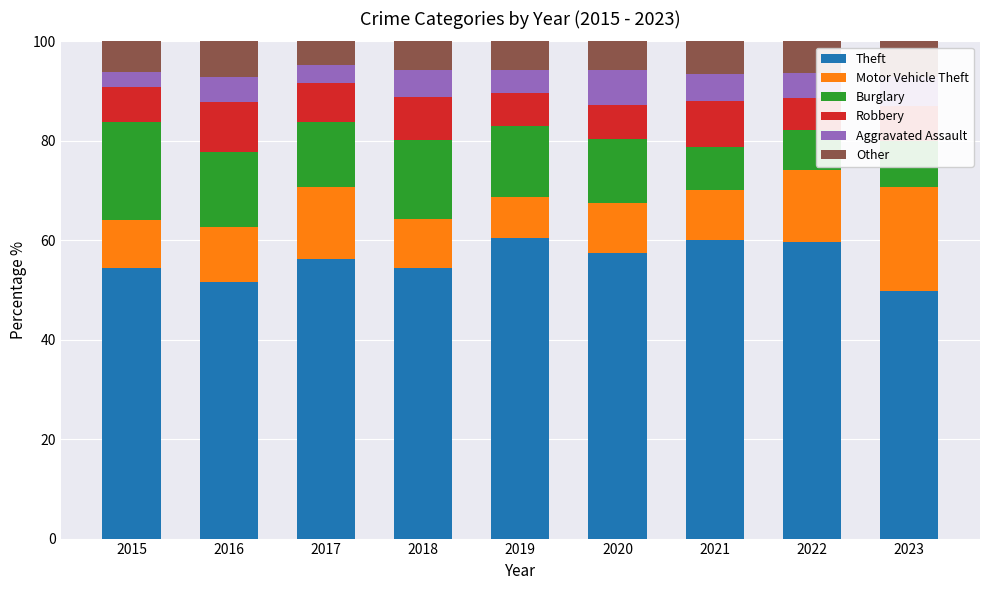

What is the minimum value for Theft?

49.9